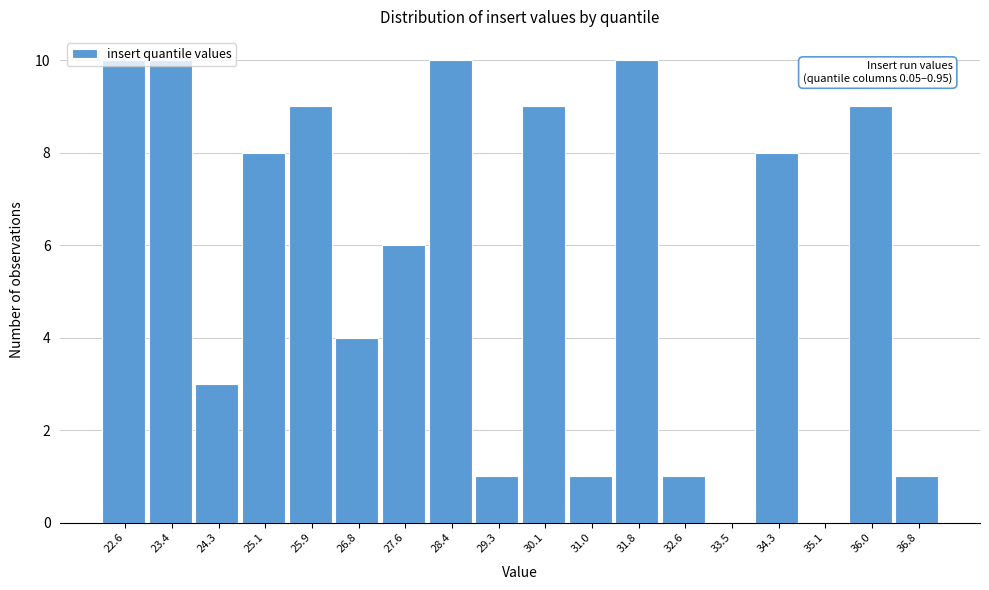

What is the maximum value shown in the chart?

10